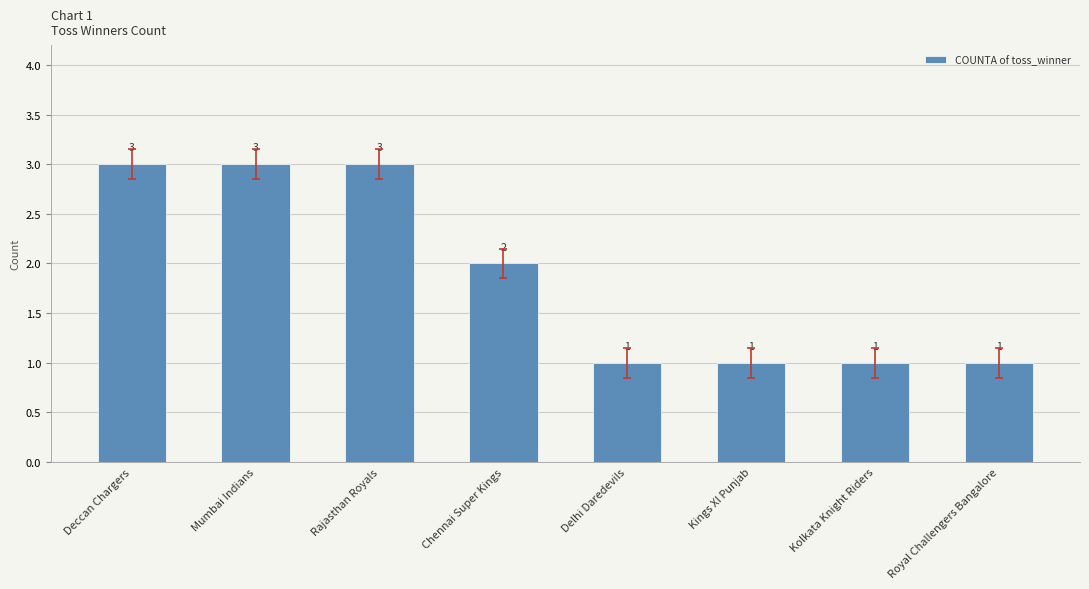

What position from the left is Mumbai Indians?

2